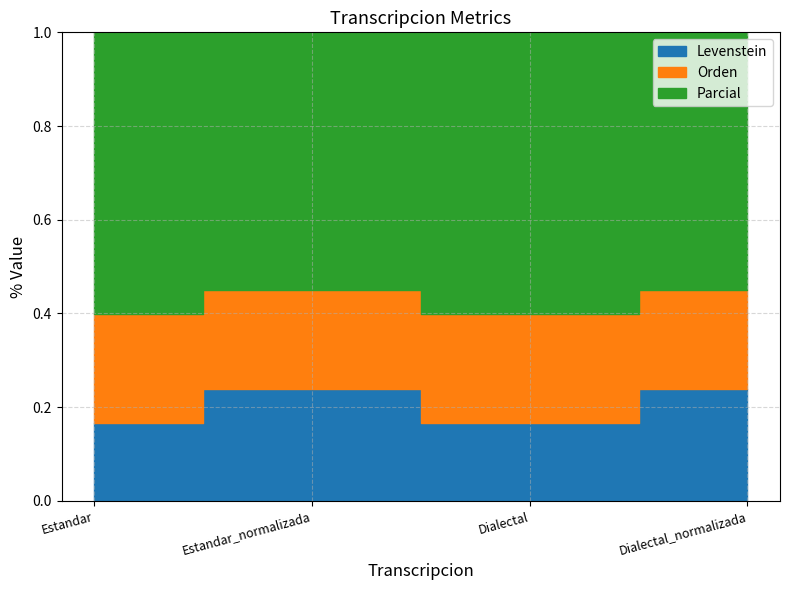

The Parcial series shows 61.9 at Estandar_normalizada. True or false?

False